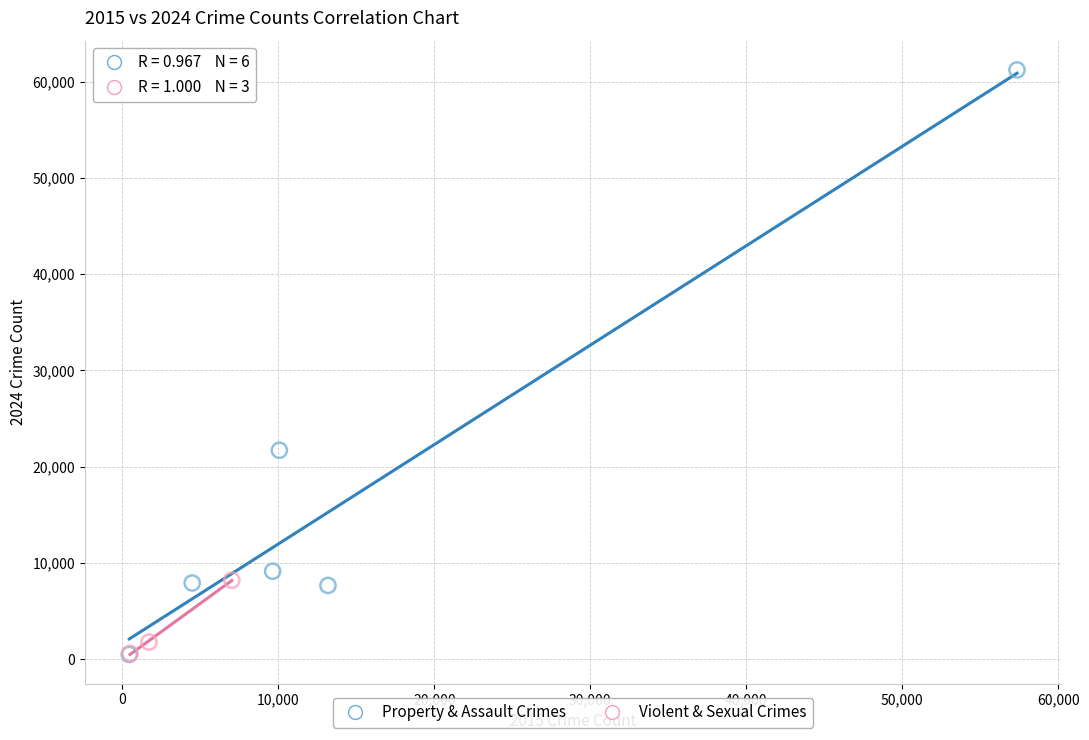

What are all the series names shown in the legend?

Property & Assault Crimes, Violent & Sexual Crimes